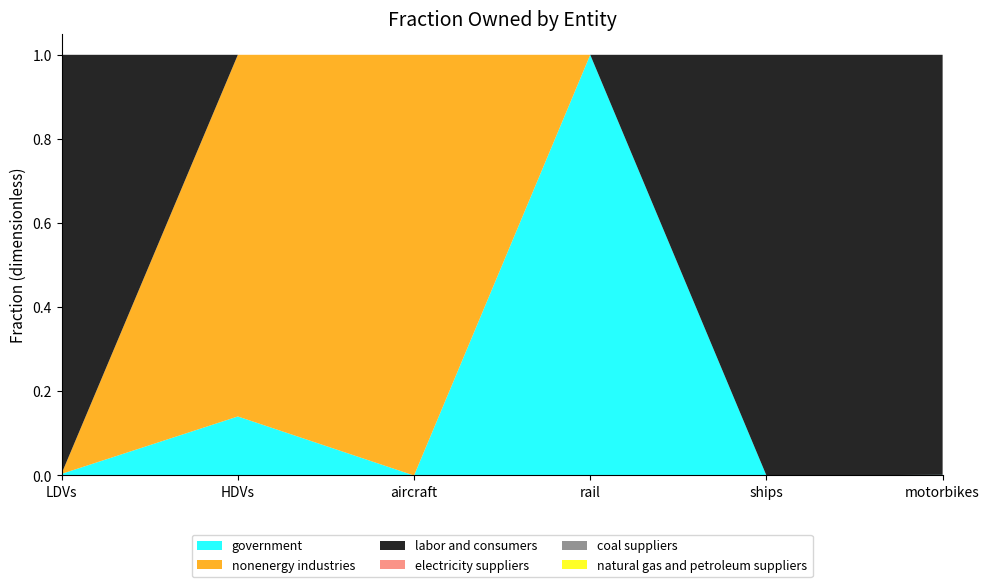

Reading left to right, extract all data points from this chart.

government: LDVs=0.0	HDVs=0.1	aircraft=0.0	rail=1.0	ships=0.0	motorbikes=0.0
nonenergy industries: LDVs=0.0	HDVs=0.9	aircraft=1.0	rail=0.0	ships=0.0	motorbikes=0.0
labor and consumers: LDVs=1.0	HDVs=0.0	aircraft=0.0	rail=0.0	ships=1.0	motorbikes=1.0
electricity suppliers: LDVs=0.0	HDVs=0.0	aircraft=0.0	rail=0.0	ships=0.0	motorbikes=0.0
coal suppliers: LDVs=0.0	HDVs=0.0	aircraft=0.0	rail=0.0	ships=0.0	motorbikes=0.0
natural gas and petroleum suppliers: LDVs=0.0	HDVs=0.0	aircraft=0.0	rail=0.0	ships=0.0	motorbikes=0.0